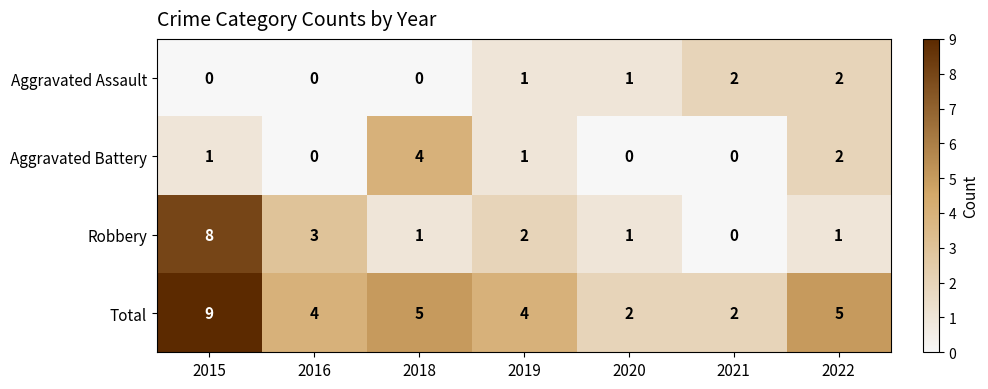

Count the Total values in the range 2 to 5.

6